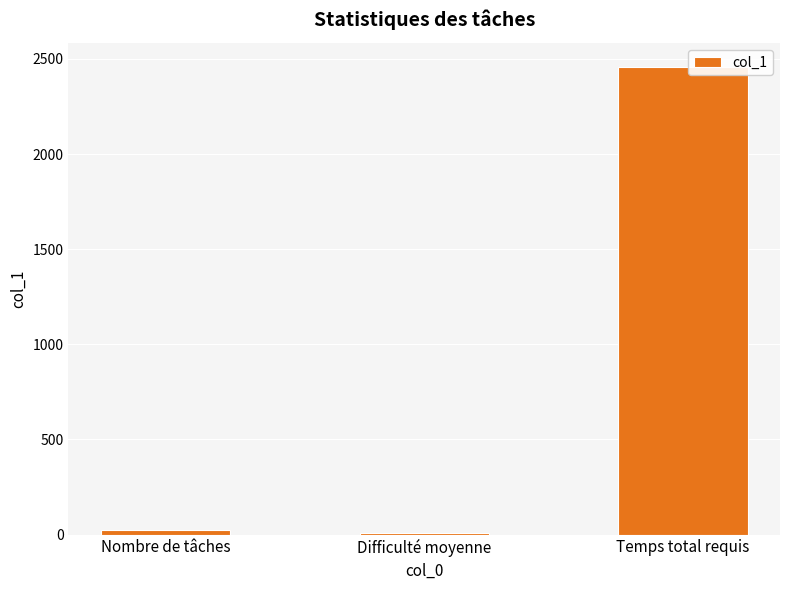

Reading right to left, transcribe all the data shown in this chart.

2460.0	6.3	25.0